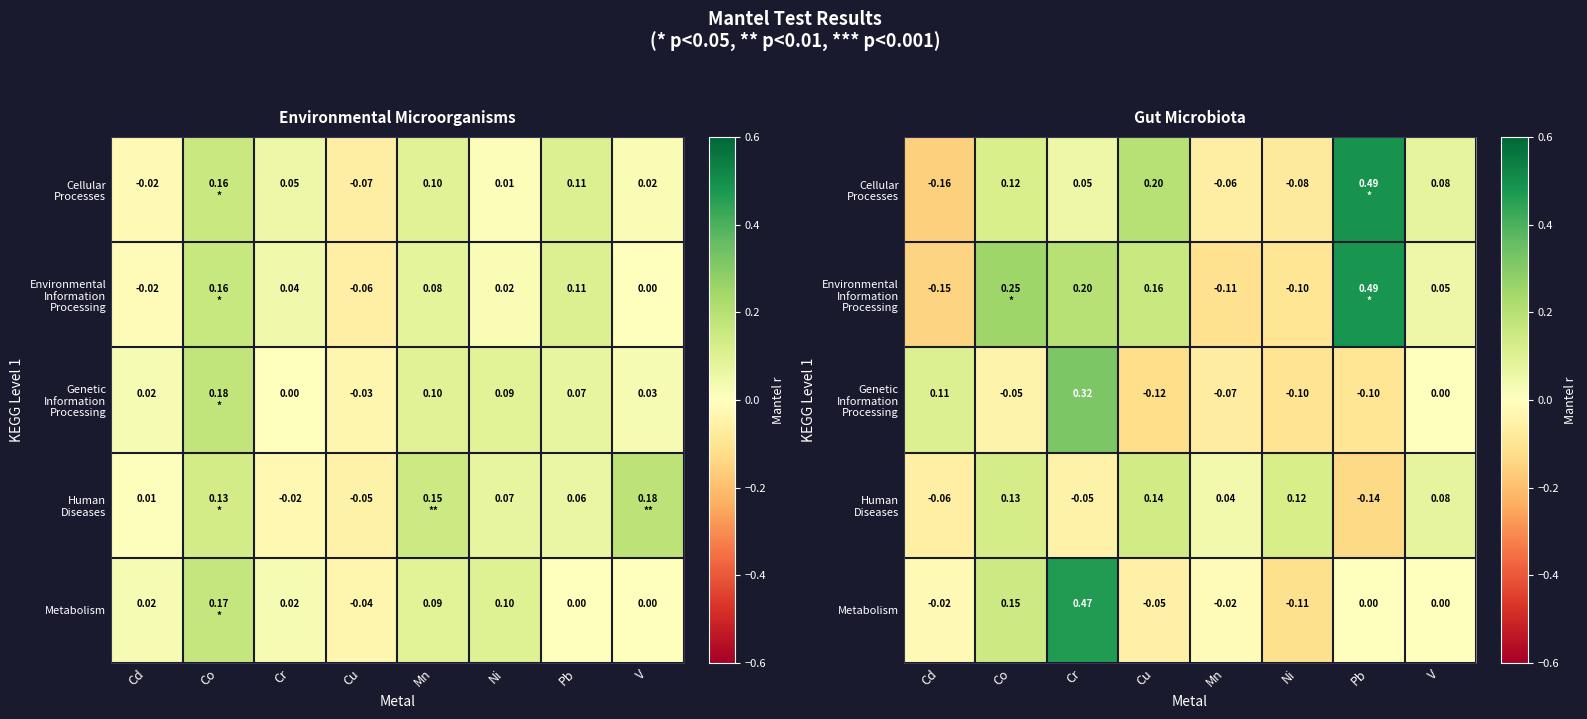

At which category is the sum across all series the highest?

Cr